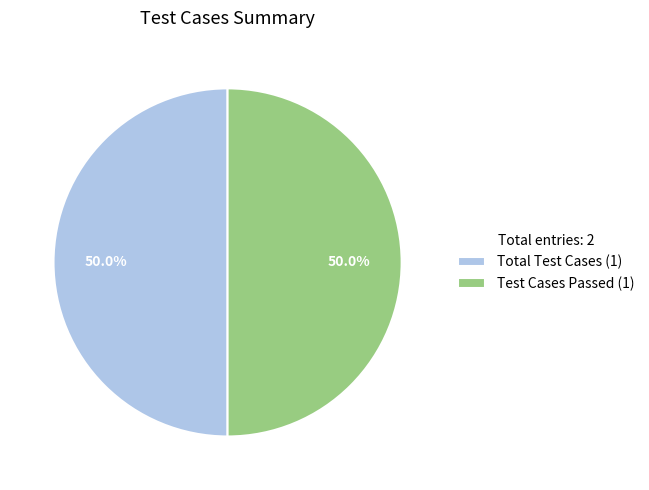

Combined, do Total Test Cases (1) and Test Cases Passed (1) account for over 50%?

Yes